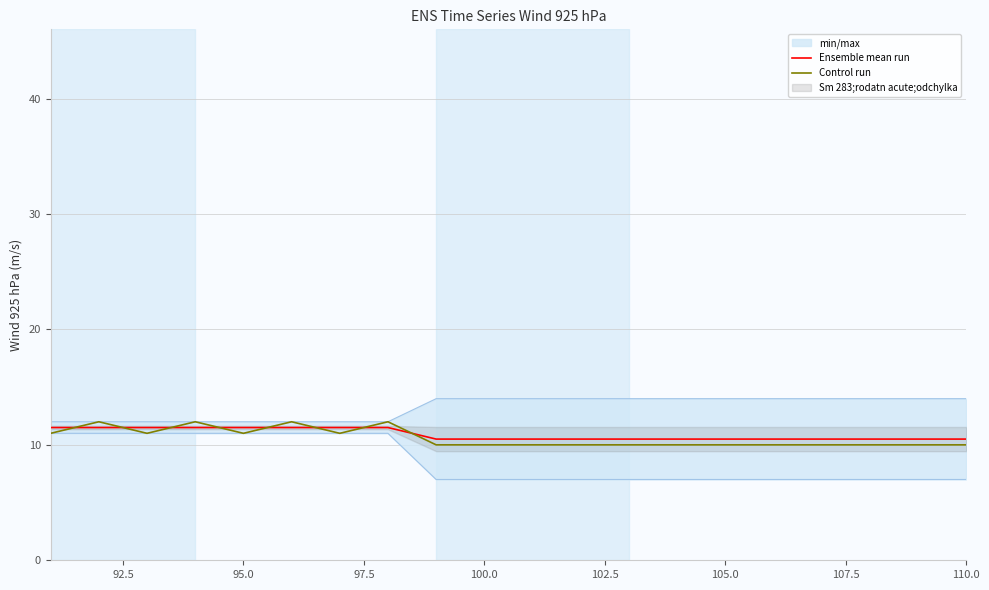

Which series ends up on top after the final intersection of Control run and Ensemble mean run?

Ensemble mean run